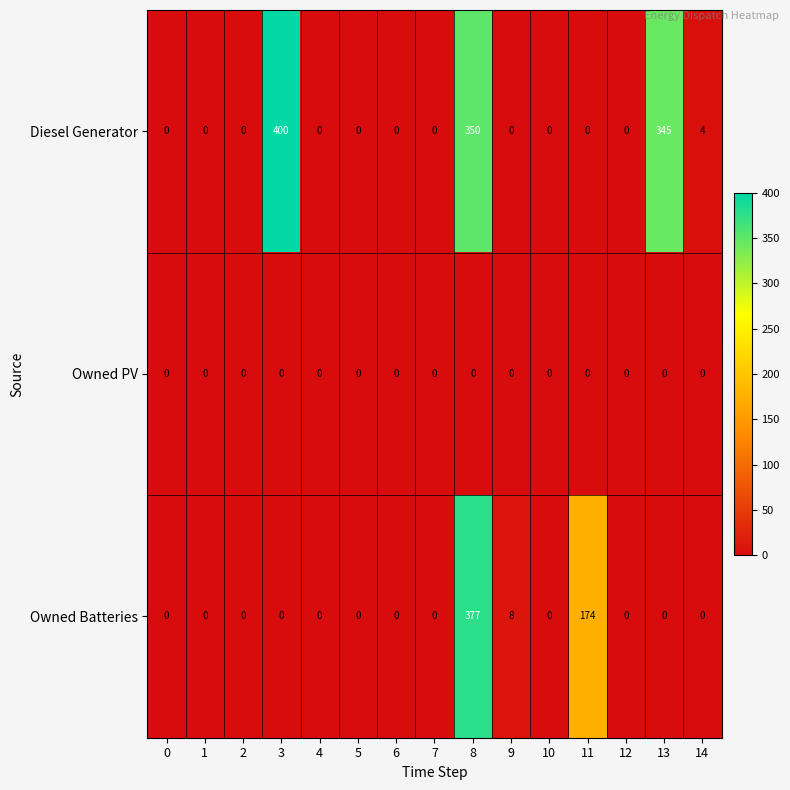

What is the difference between the Diesel Generator values at 14 and 5?

4